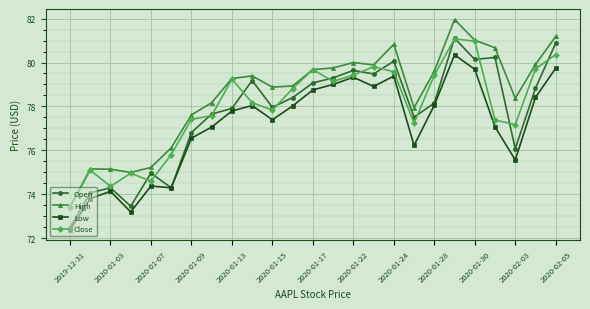

What is the lowest value of the Low series?

72.4